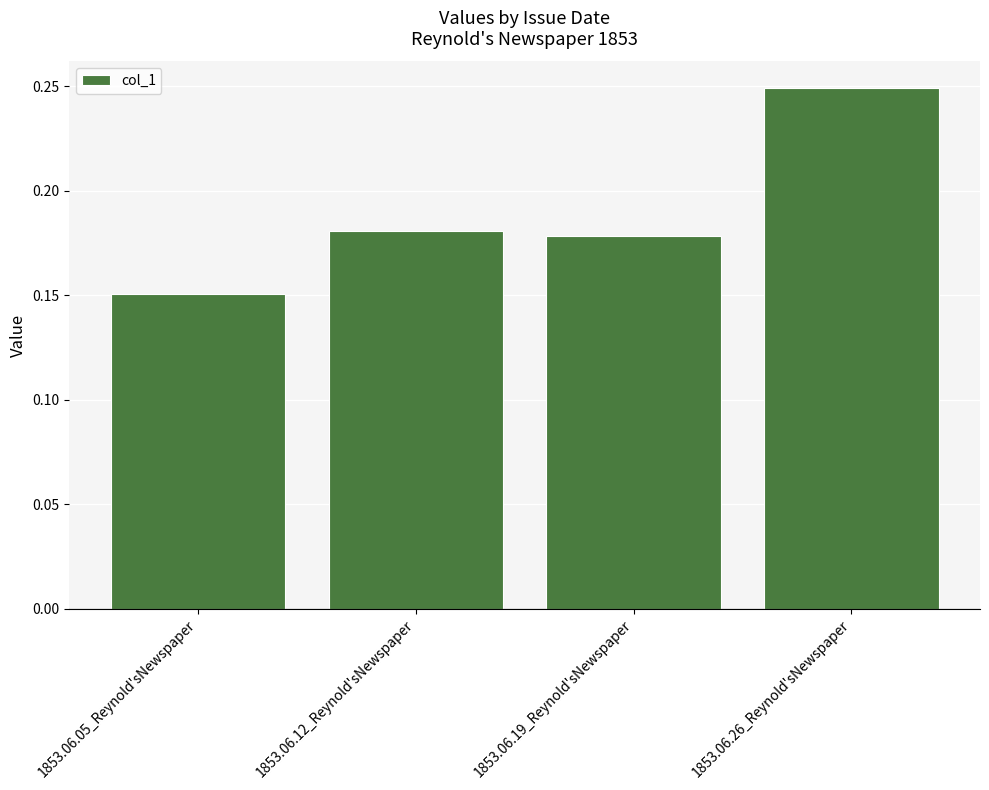

At which category does the chart reach its peak across all series?

1853.06.26_Reynold'sNewspaper